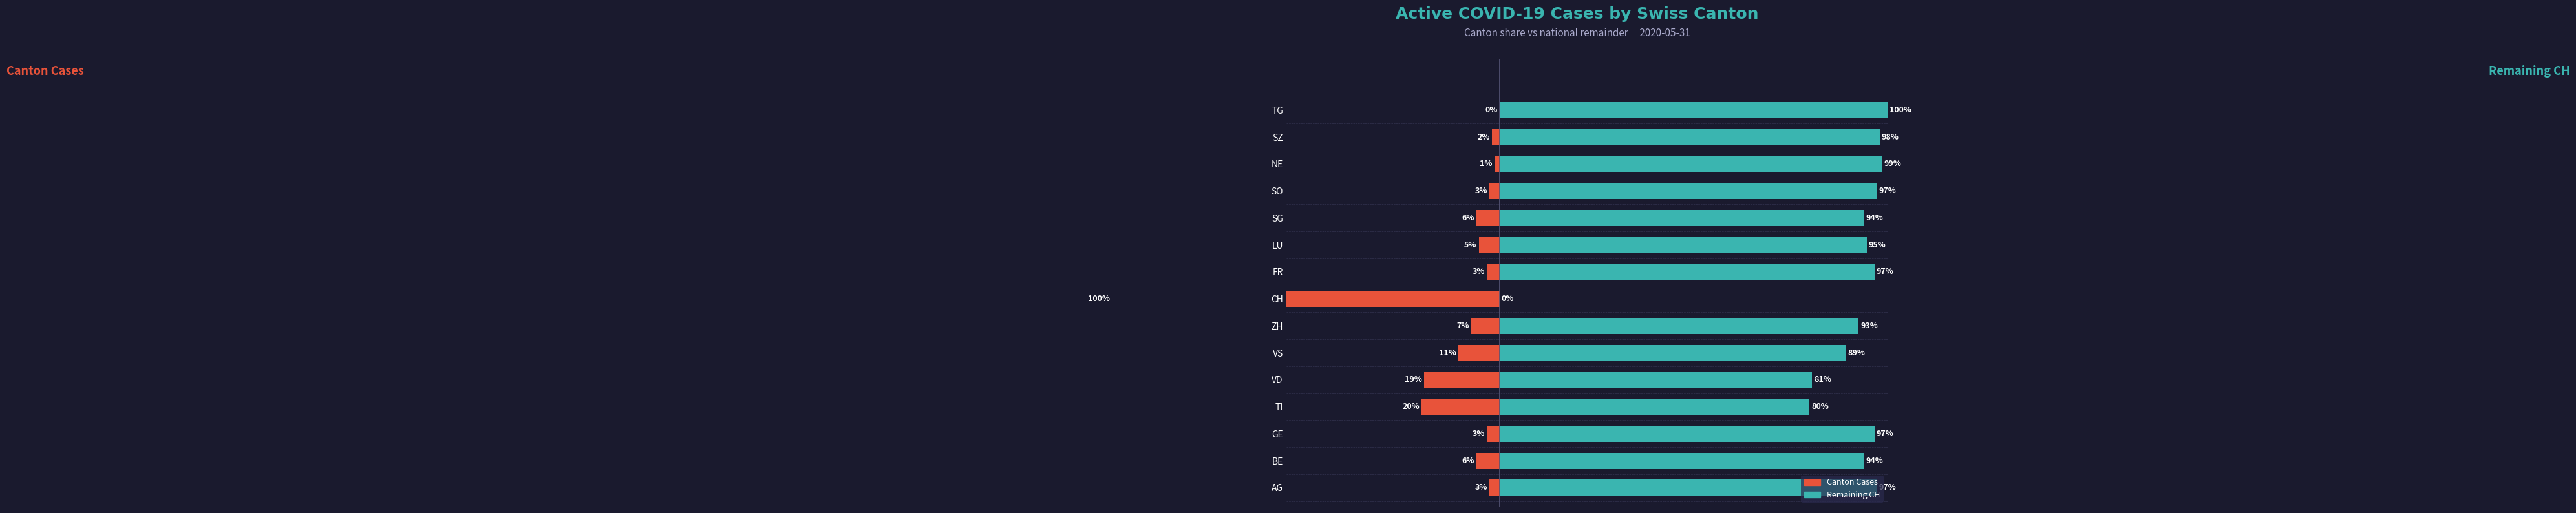

Rank the series at SZ from highest to lowest value.

Remaining CH cases (% of canton+CH total), Canton Cases (% of canton+CH total)